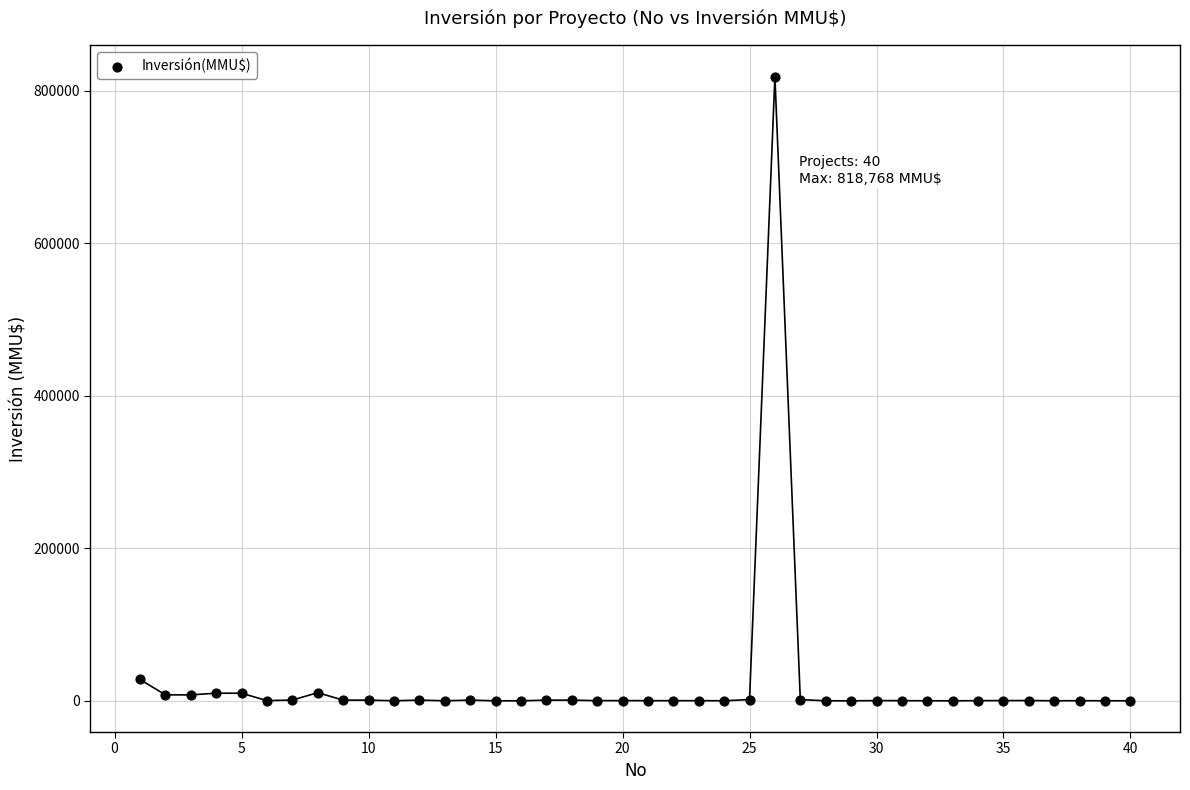

What is the range of X values (max minus min)?

39